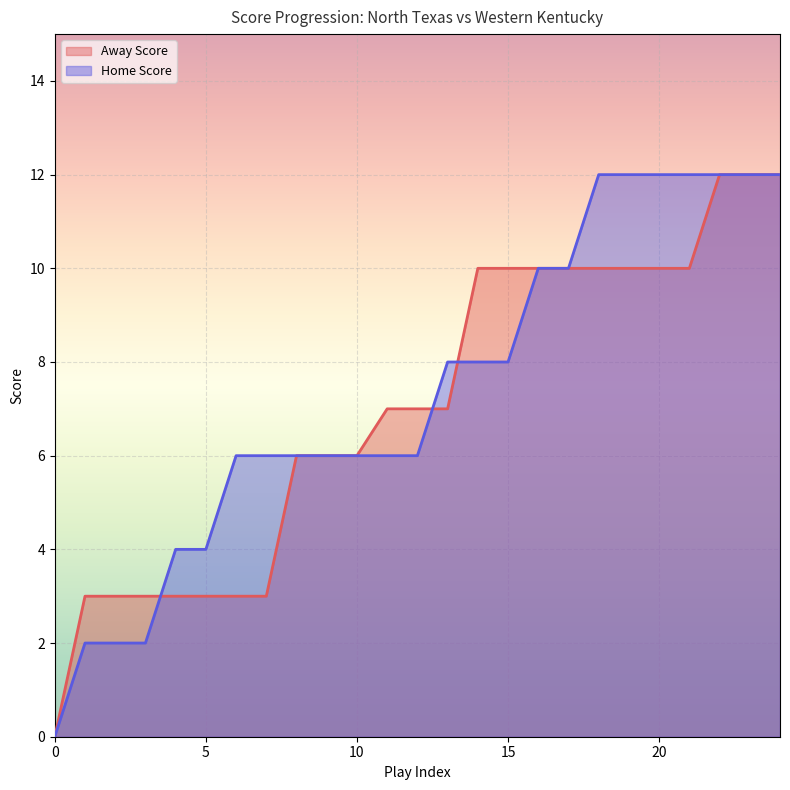

Reading left to right, transcribe all the data shown in this chart.

Away Score: 0	3	3	3	3	3	3	3	6	6	6	7	7	7	10	10	10	10	10	10	10	10	12	12	12
Home Score: 0	2	2	2	4	4	6	6	6	6	6	6	6	8	8	8	10	10	12	12	12	12	12	12	12